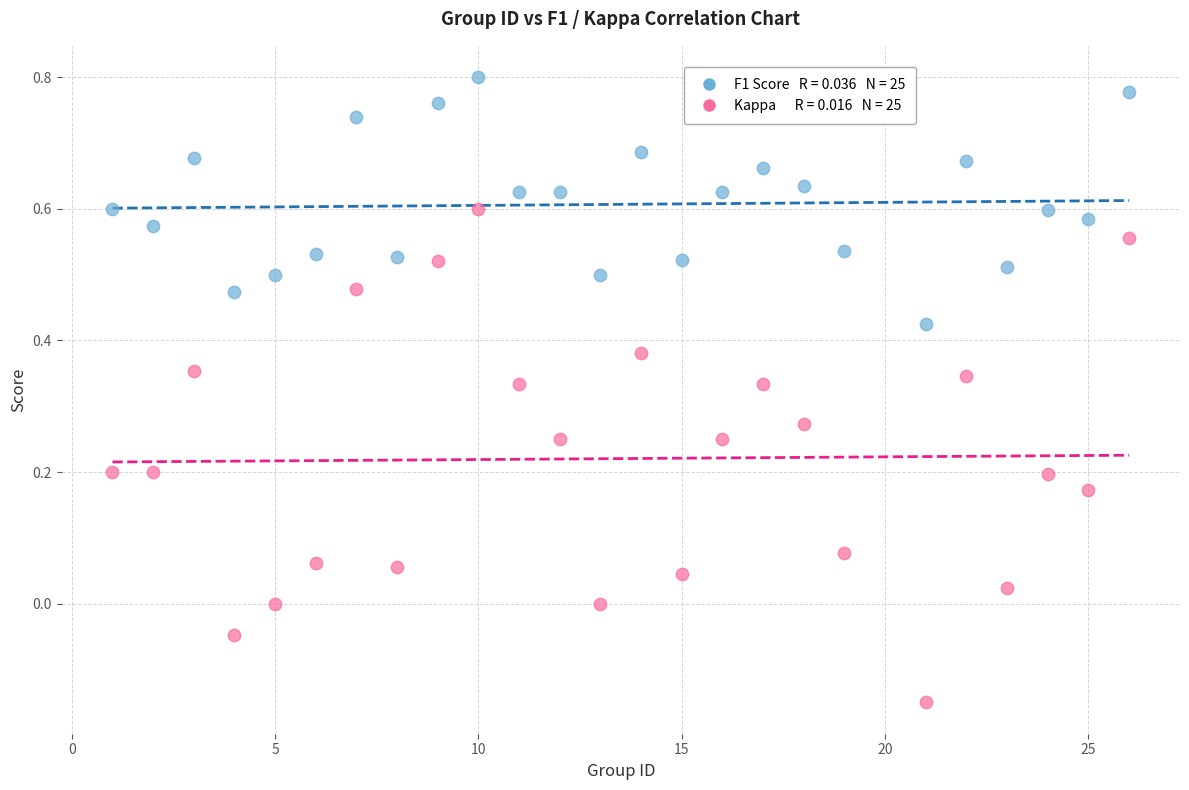

Across all data points, what is the range of X values (max minus min)?

25.0